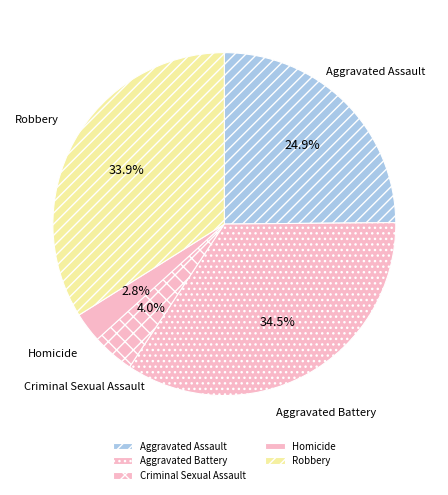

To the nearest percent, what percentage of the pie is Criminal Sexual Assault?

4%